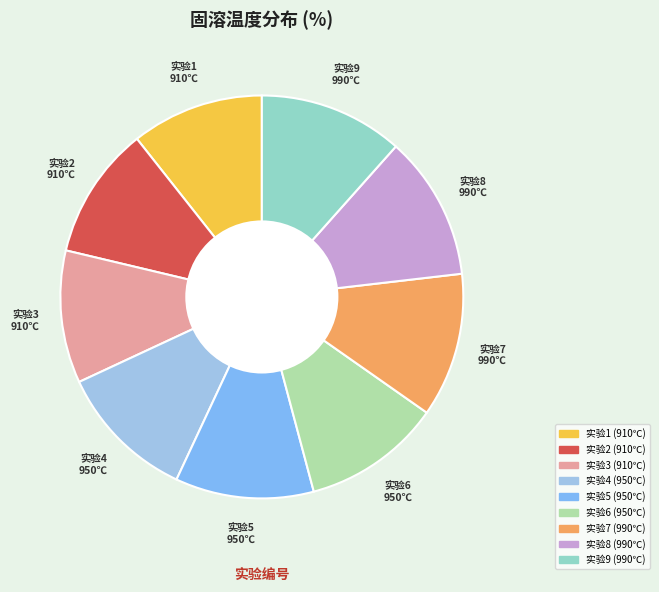

How many slices are in this pie chart?

9